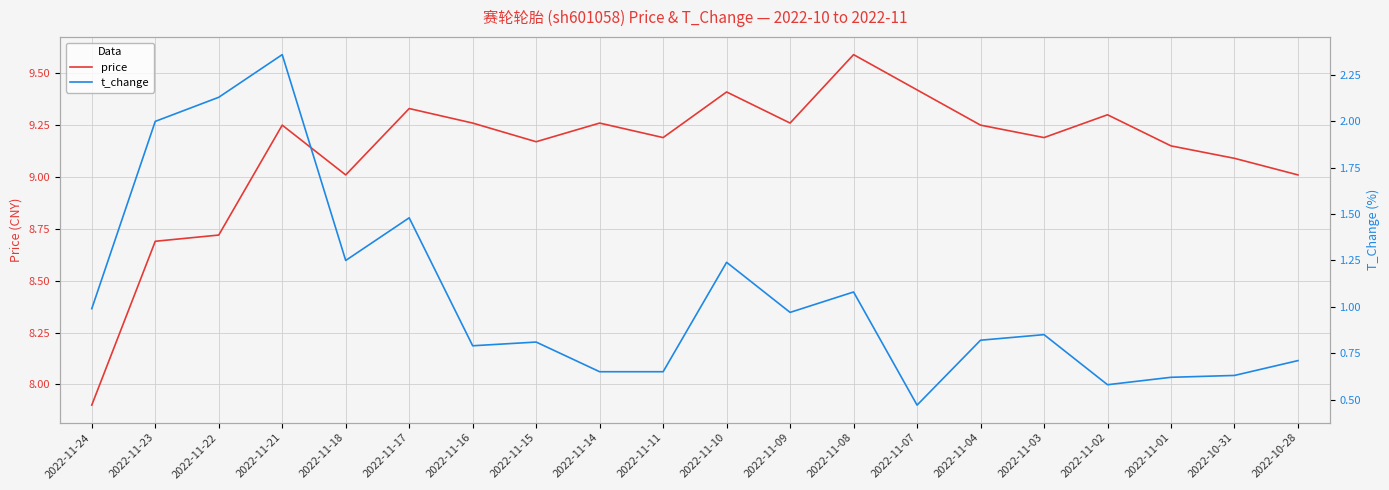

What is the label of the 17th point from the left?

2022-11-02